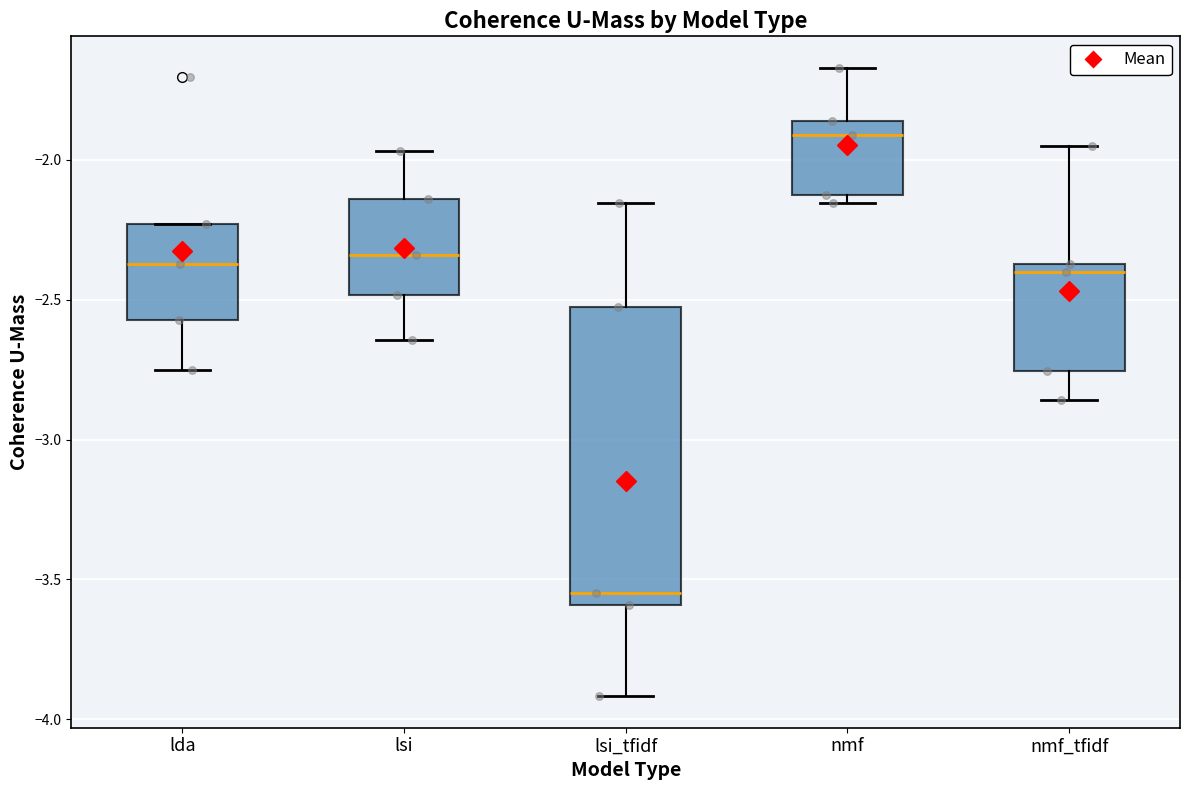

Which box has the highest median line?

nmf